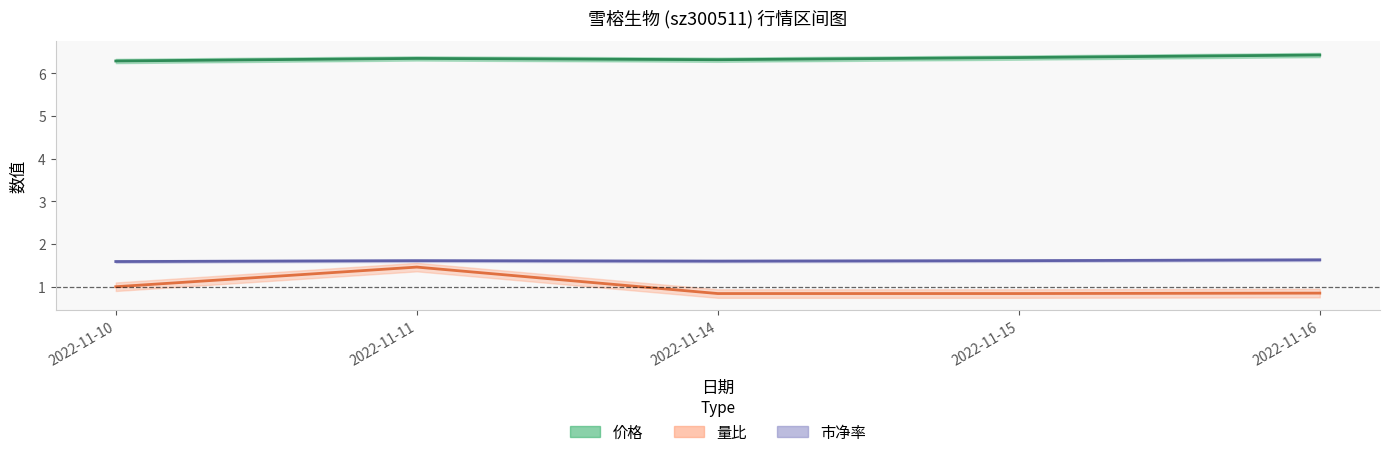

What is the value of the 市净率 point at the 2nd from the left?

1.6